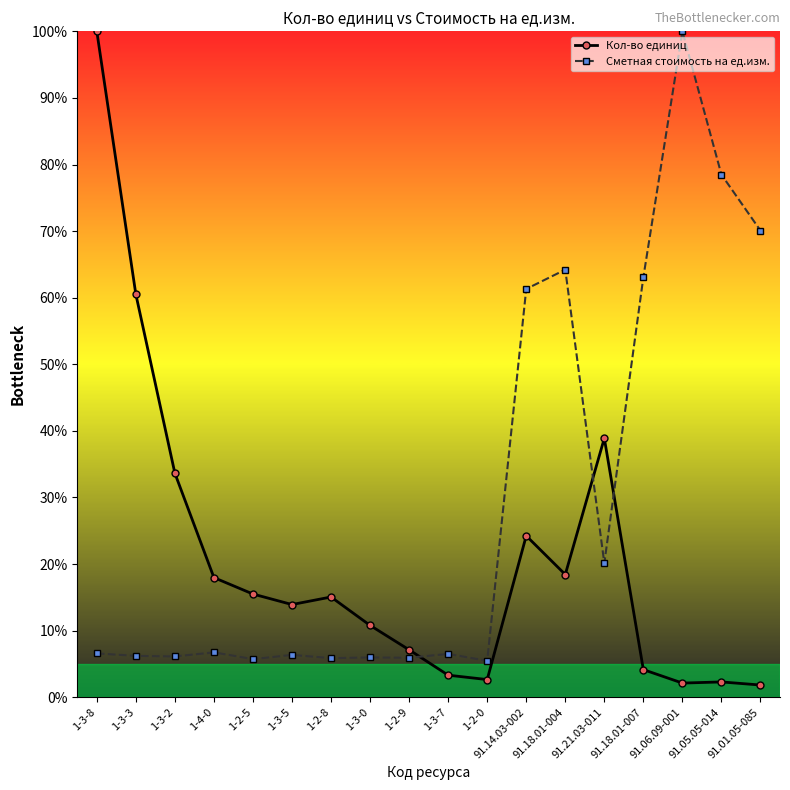

At which label does Сметная стоимость на ед.изм. first exceed 6?

1-3-8